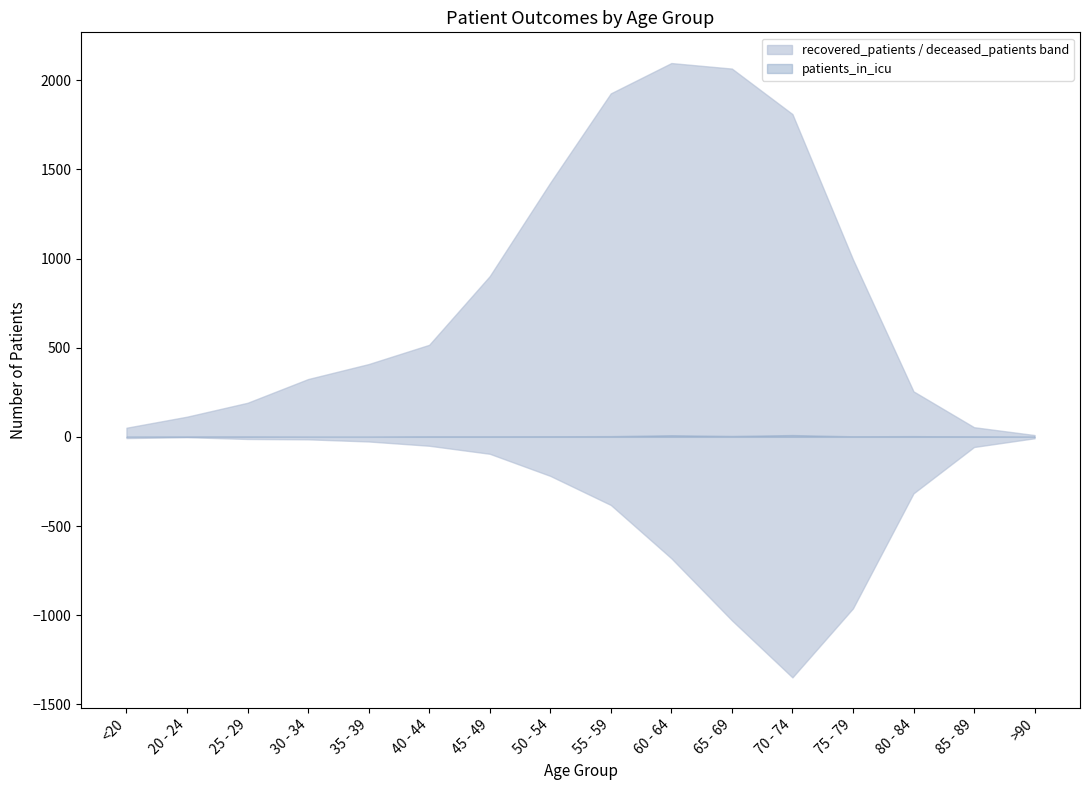

Which series changed the most between 40 - 44 and 60 - 64?

recovered_patients